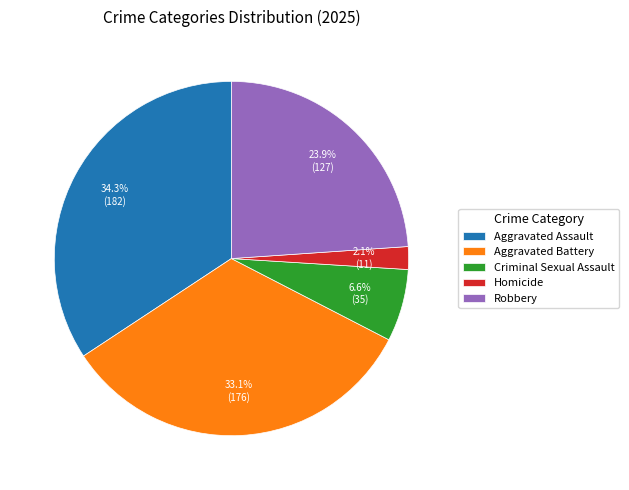

Is there any slice that represents more than half of the pie?

No